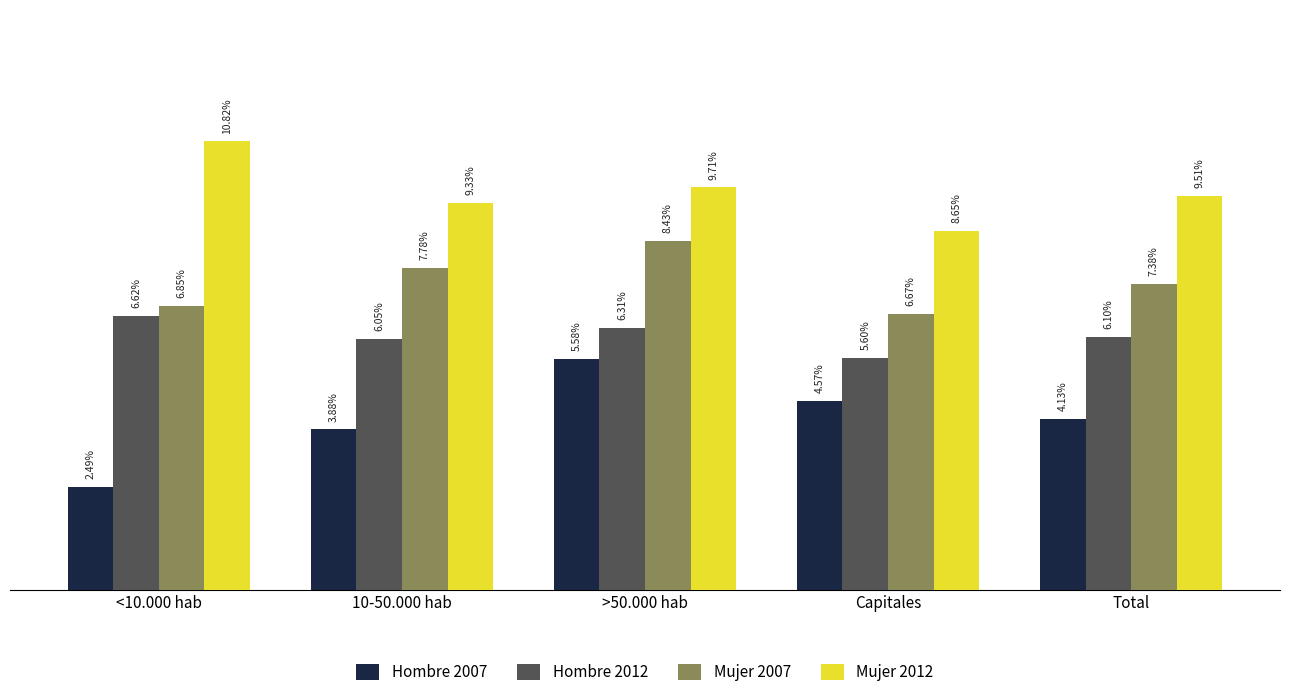

Are the bars horizontal?

No